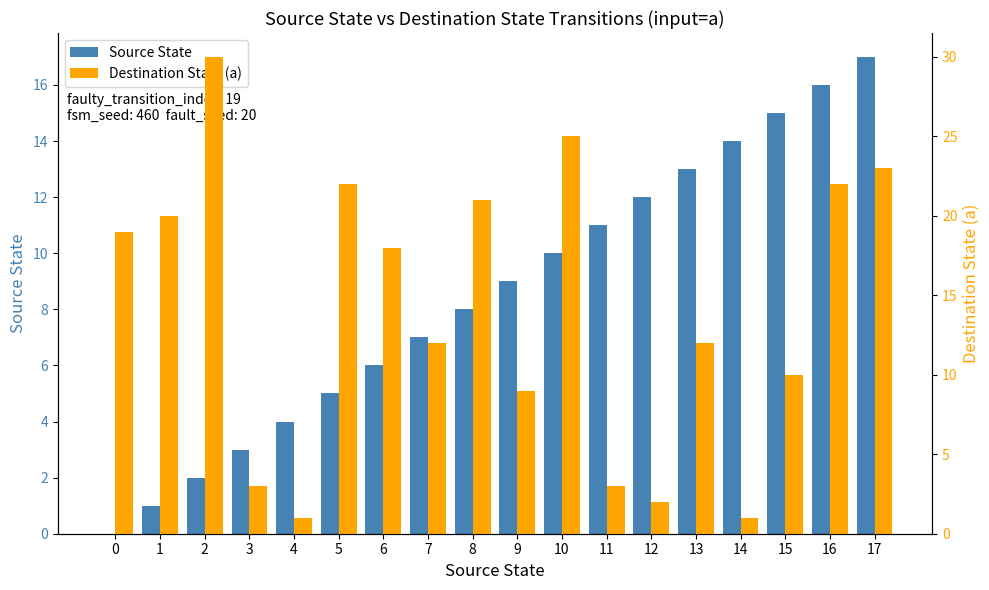

At how many categories does at least one series exceed 27?

1